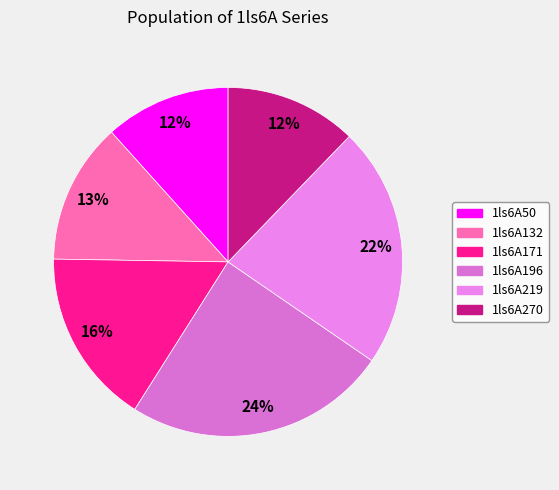

The 1ls6A196 slice represents 13% of the pie. True or false?

False